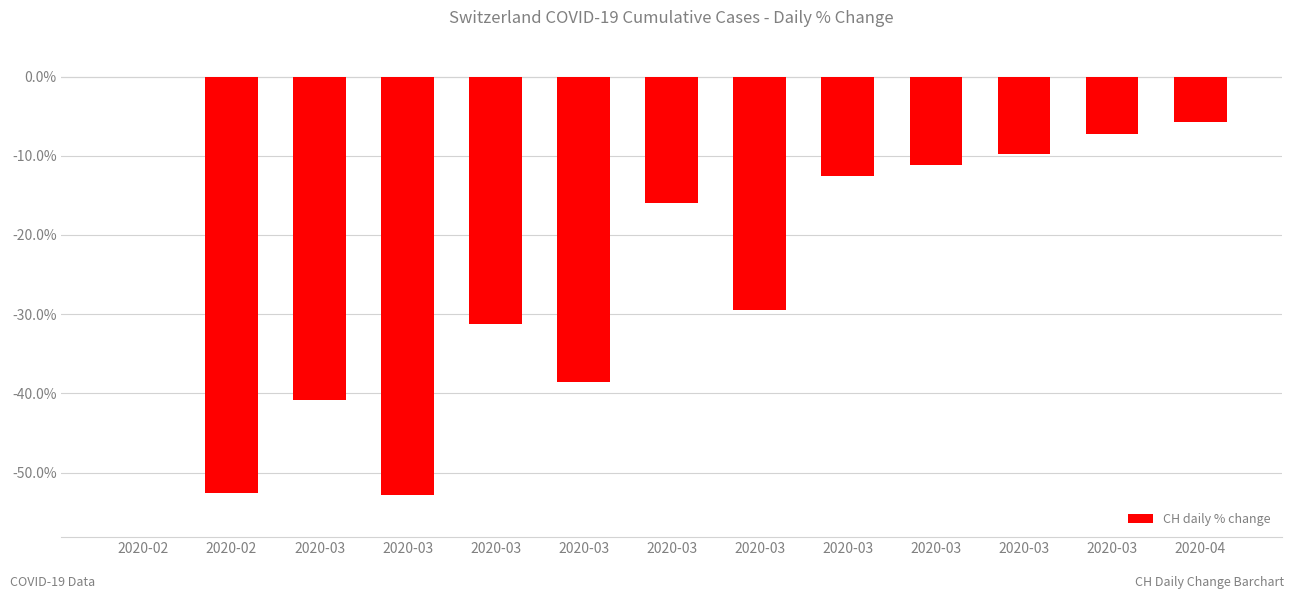

Reading right to left, list all the values displayed in this chart.

2020-04=-5.7	2020-03=-7.3	2020-03=-9.8	2020-03=-11.2	2020-03=-12.6	2020-03=-29.4	2020-03=-15.9	2020-03=-38.6	2020-03=-31.3	2020-03=-52.9	2020-03=-40.8	2020-02=-52.6	2020-02=0.0